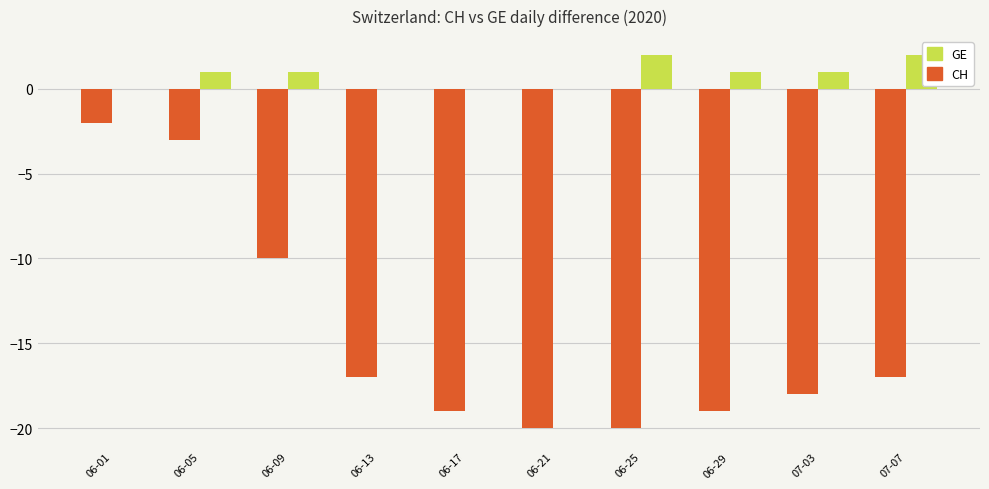

Which series has the largest total across all categories?

GE